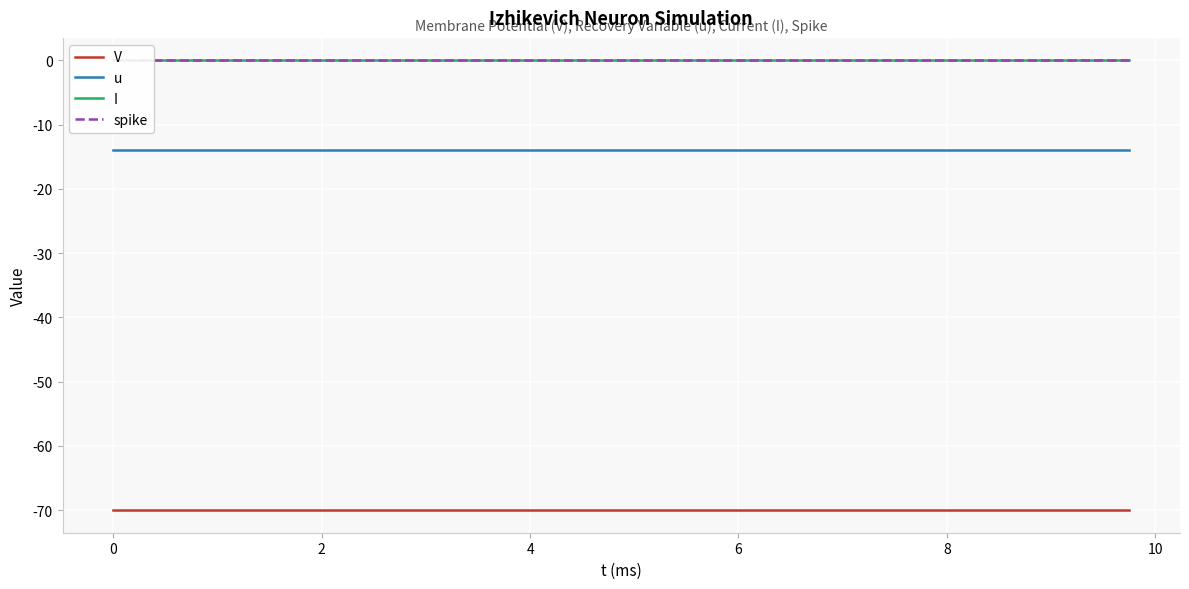

Which series has the largest total across all categories?

I